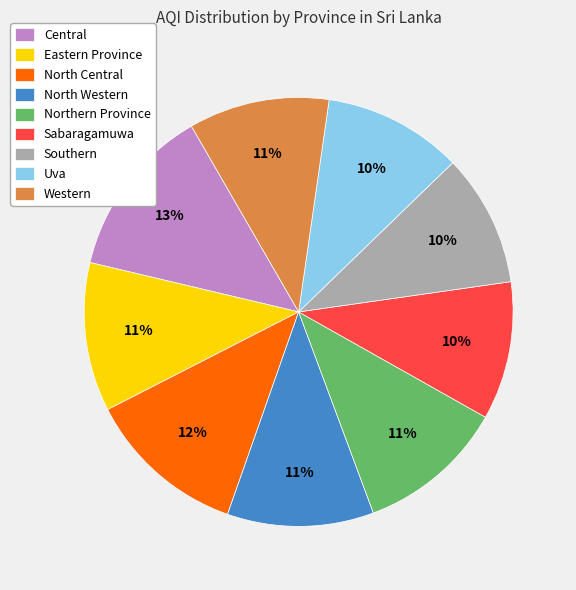

Which slice is the largest?

Central